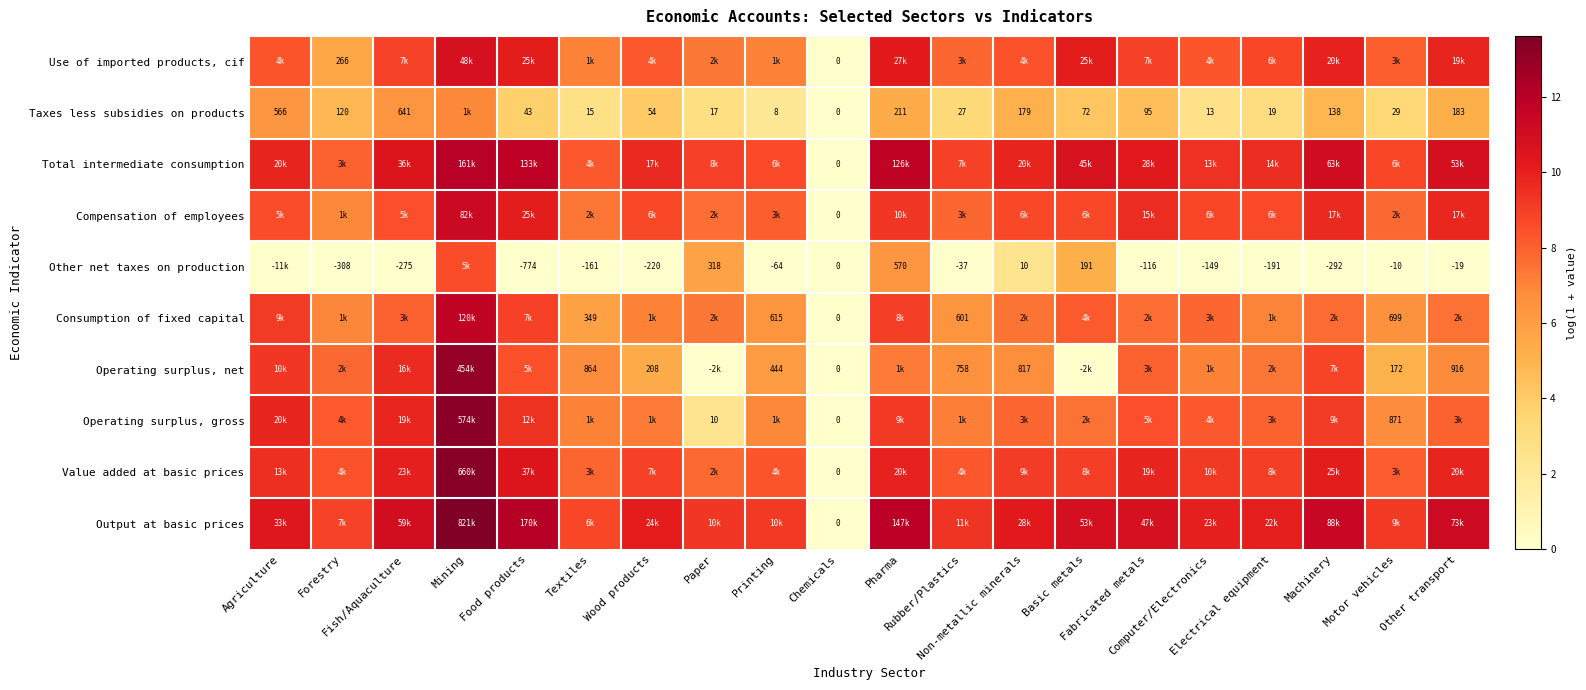

At how many categories does at least one series exceed 0?

19